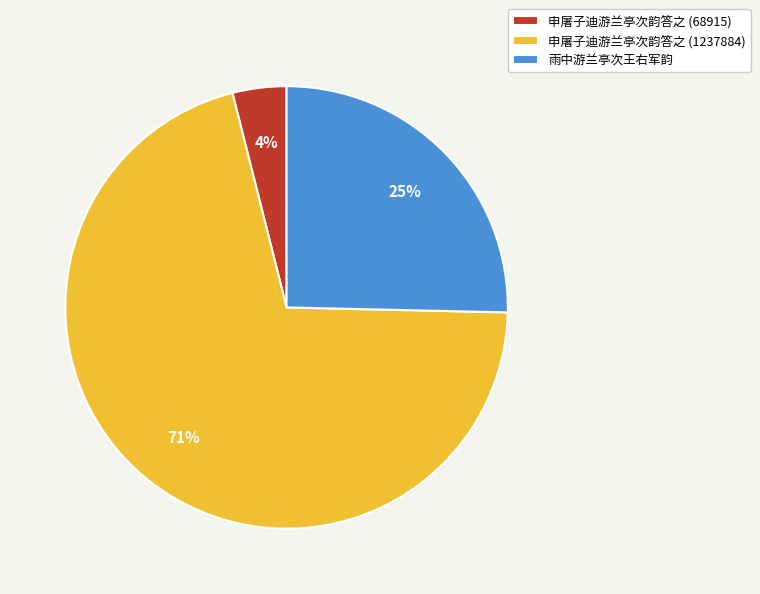

Is 雨中游兰亭次王右军韵 the majority of the pie?

No